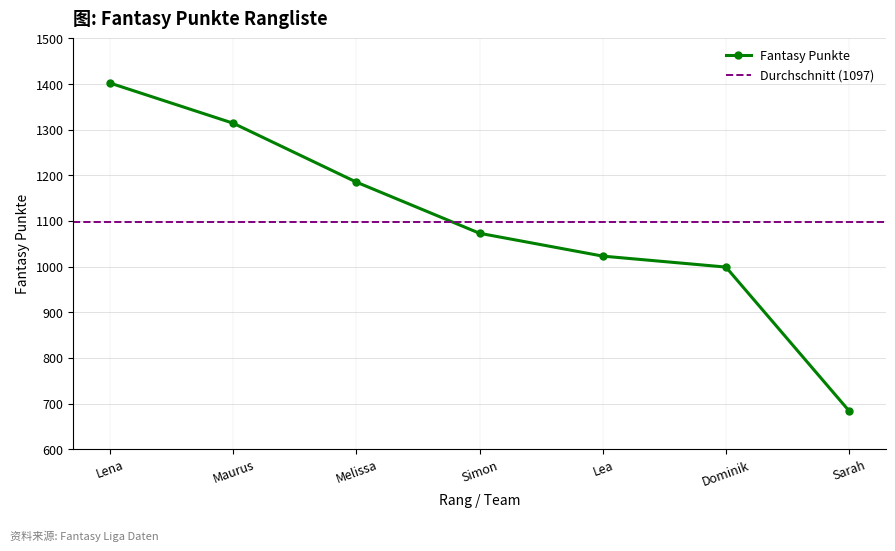

List the labels in order of value, smallest first.

Sarah, Dominik, Lea, Simon, Melissa, Maurus, Lena